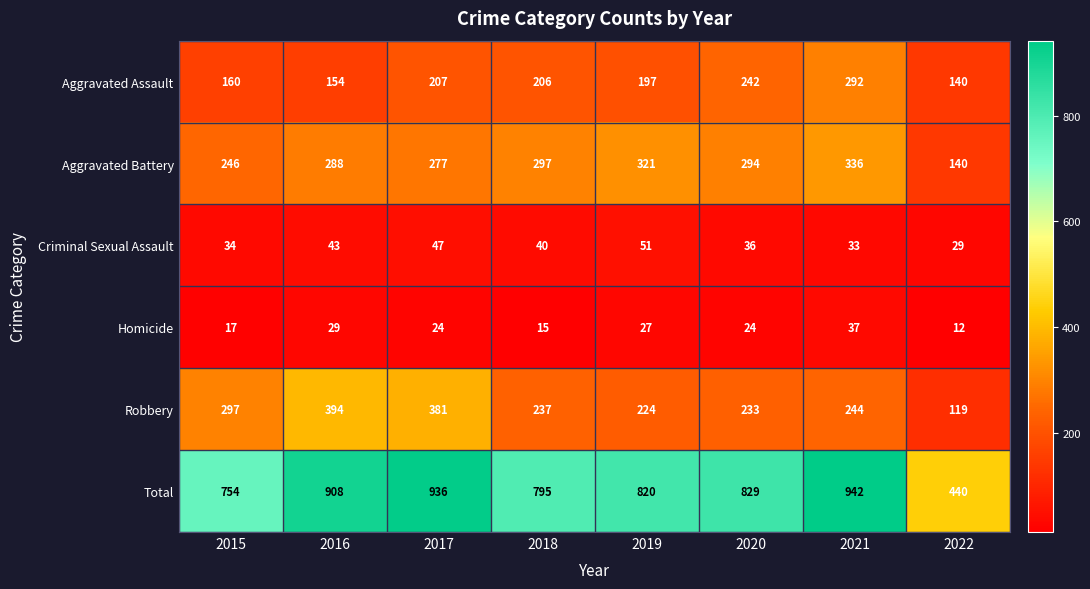

The Criminal Sexual Assault series shows 34 at 2015. True or false?

True